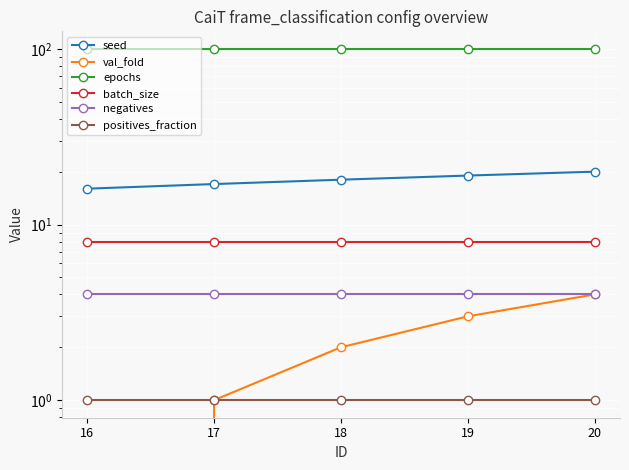

How many data points in val_fold are less than 2?

2